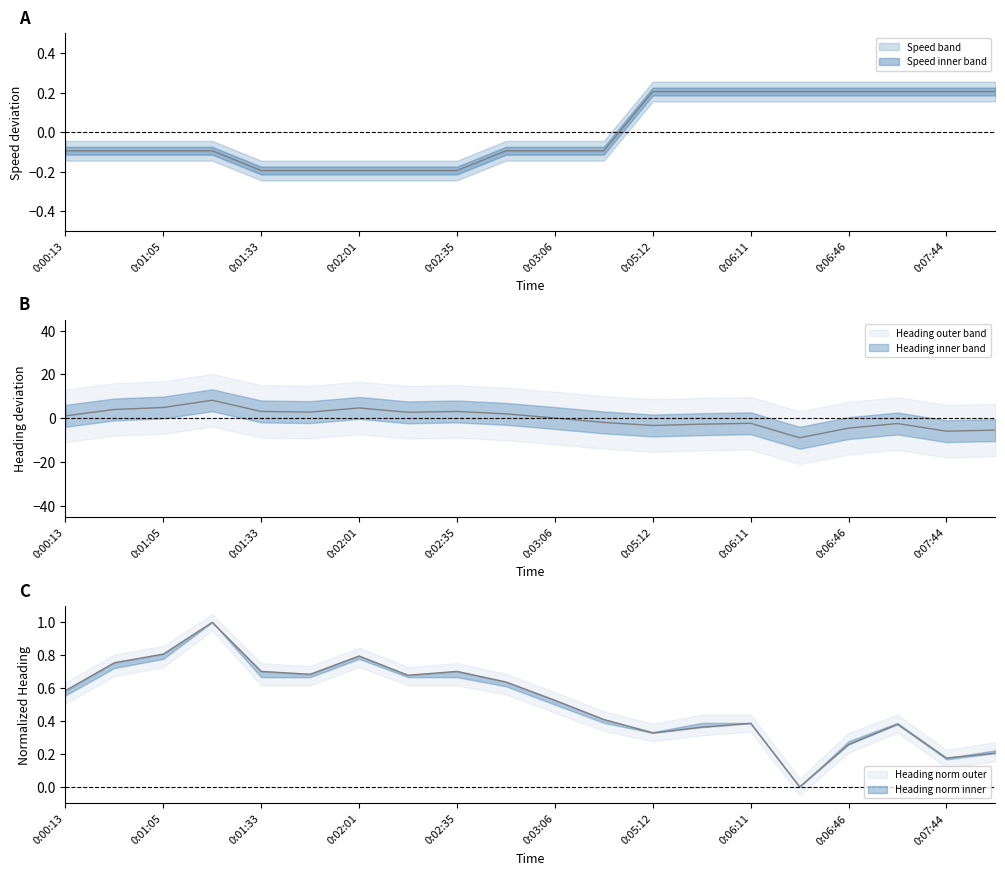

What is the value of the Heading_float point at the 11th from the left?

0.1